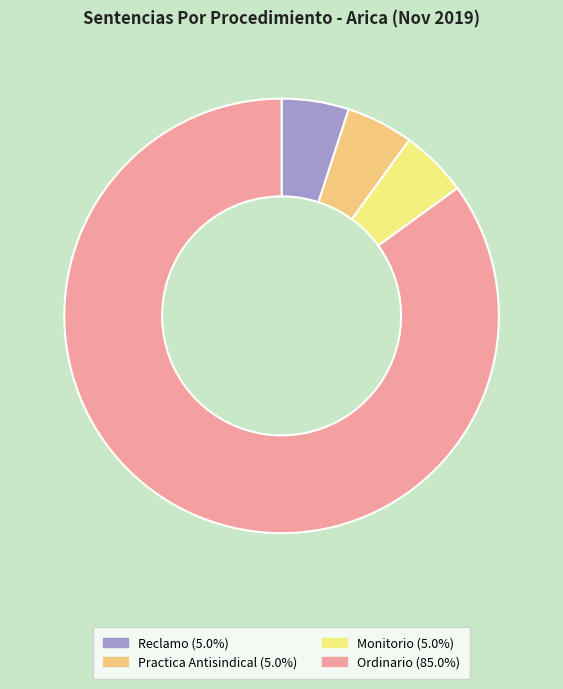

What is the ratio of the value at Reclamo to the value at Practica Antisindical?

1.0